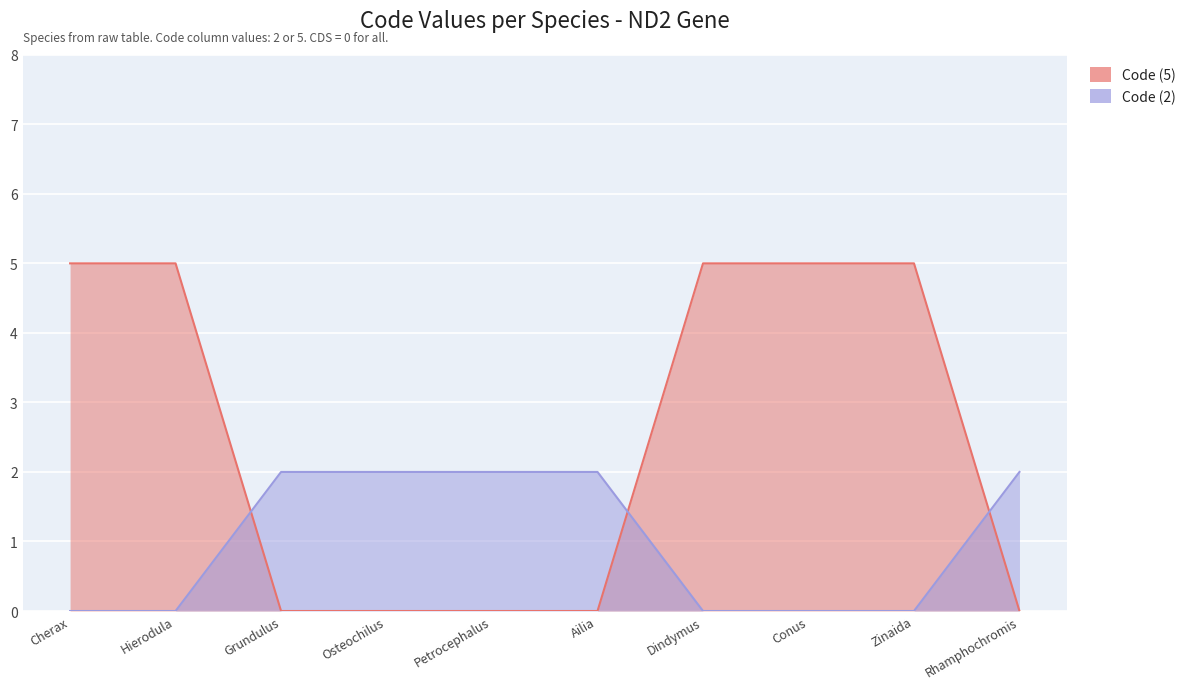

What is the sum of the Code (2) values at Cherax and Ailia?

2